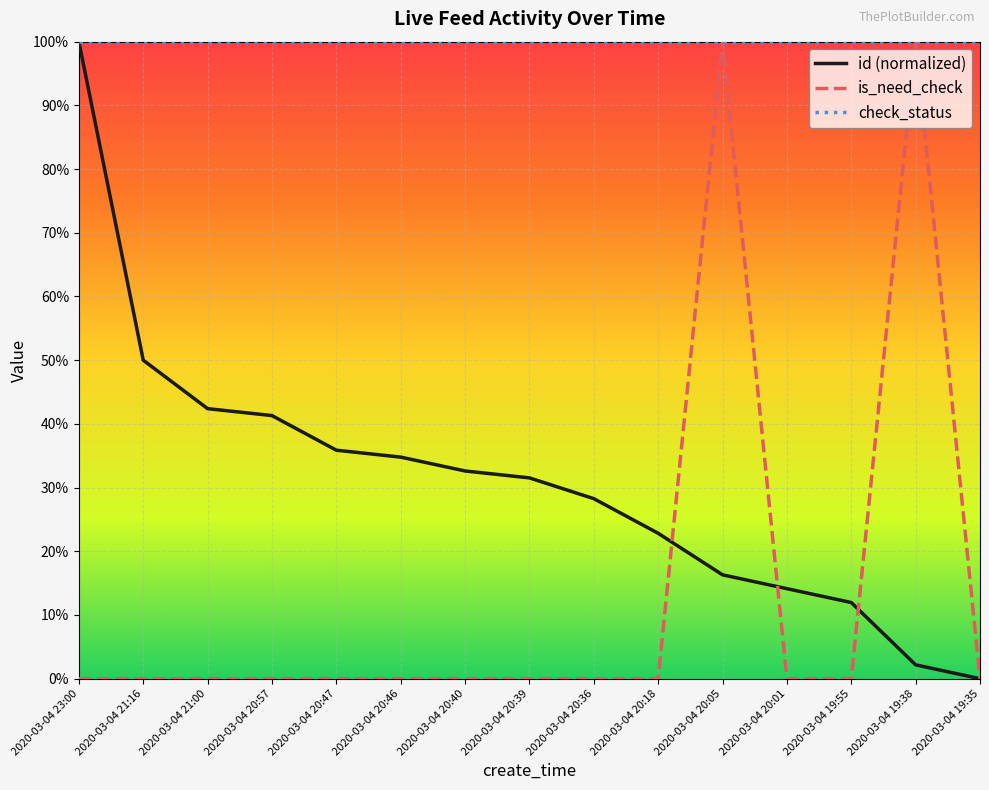

Does the chart have visible grid lines?

Yes